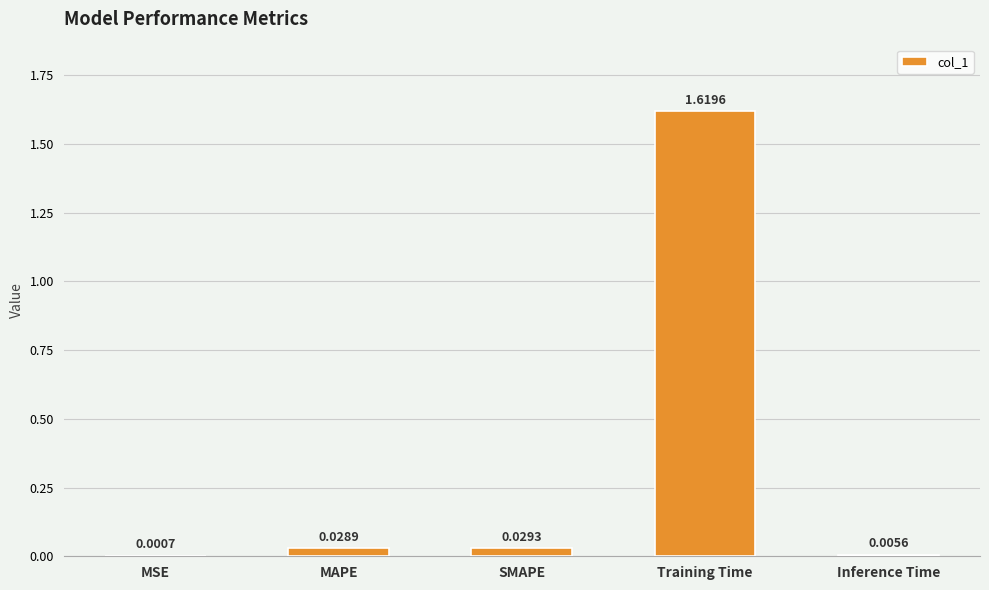

Where is the data nearest to the value 0?

MSE